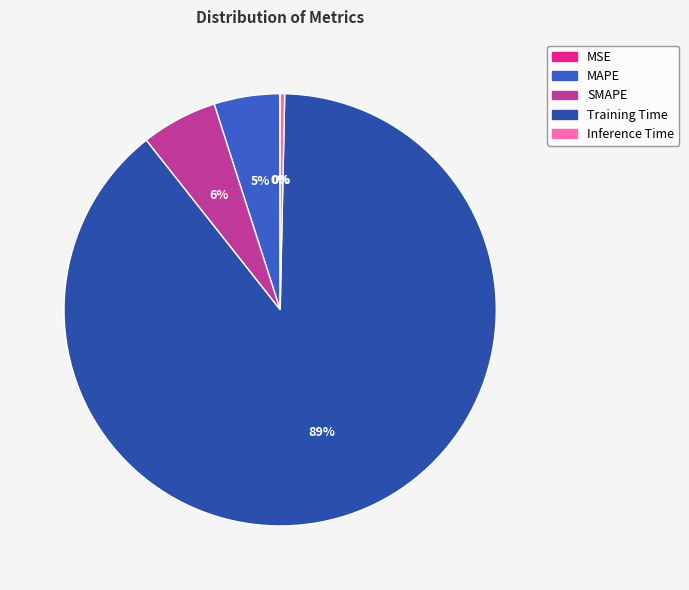

Which has a higher value, SMAPE or MSE?

SMAPE